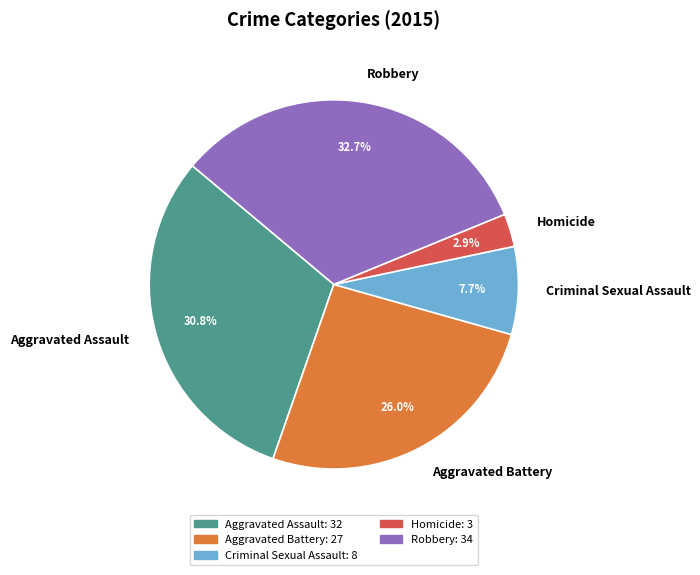

Approximately how many times larger is the value at Criminal Sexual Assault compared to Aggravated Battery?

0.3